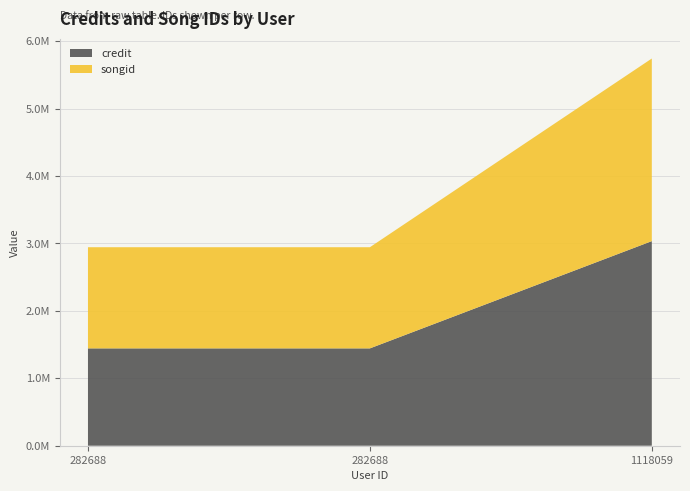

Reading left to right, what are all the values shown in this chart?

credit: 1443485	1443485	3034170
songid: 1500184	1500184	2707934